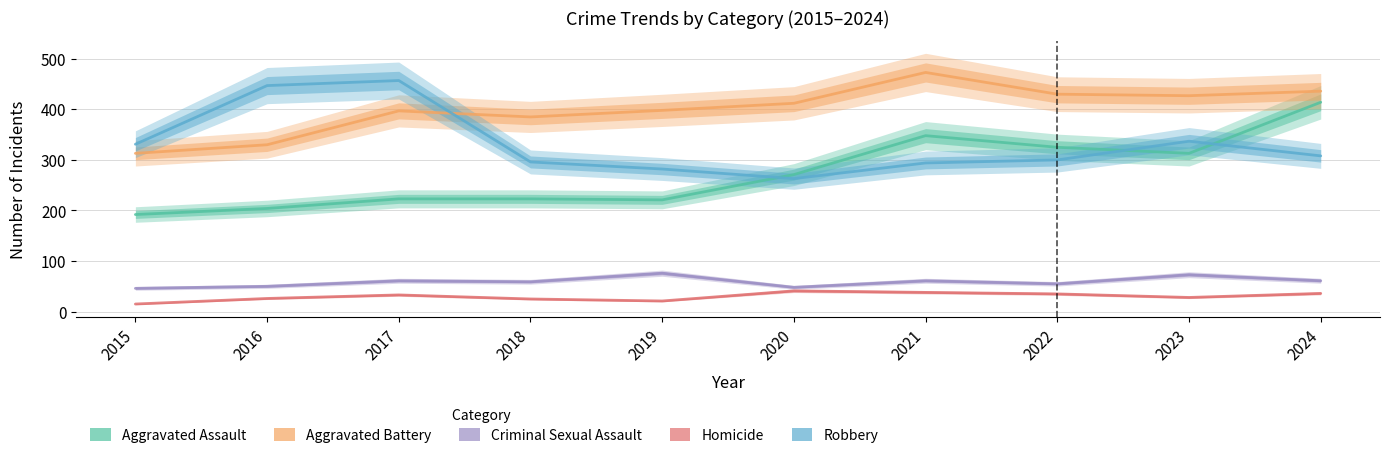

What is the difference between the second highest and minimum values in the Aggravated Battery series?

123